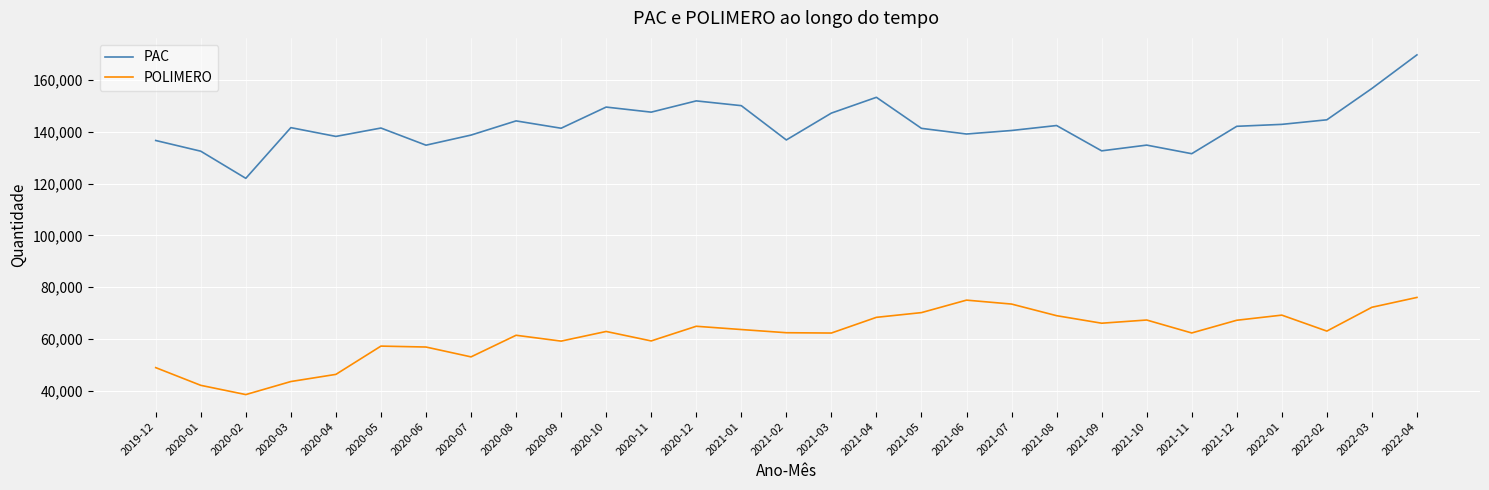

At which category does the chart reach its minimum across all series?

2020-02